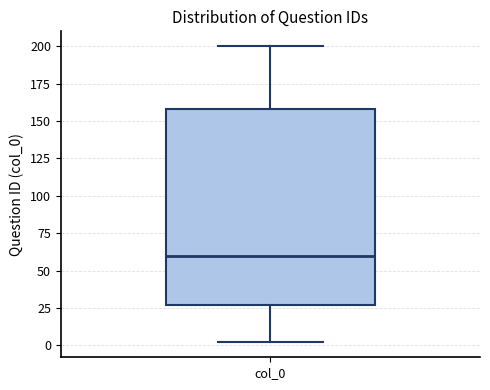

Transcribe this box plot: give where the median line is, the range the box spans, and where the two whiskers end, as read against the y-axis. The values are not printed on the chart, so give them approximately, as read against the axis.

median 60, box 25 to 160, whiskers 0 to 200